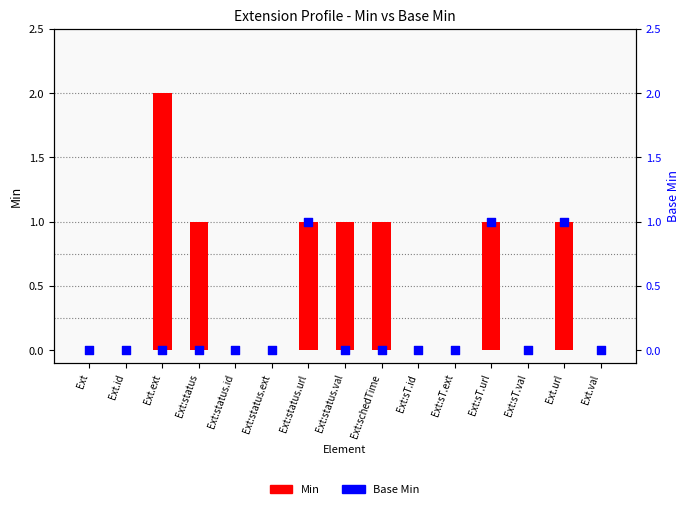

At how many categories does at least one series exceed 0?

7